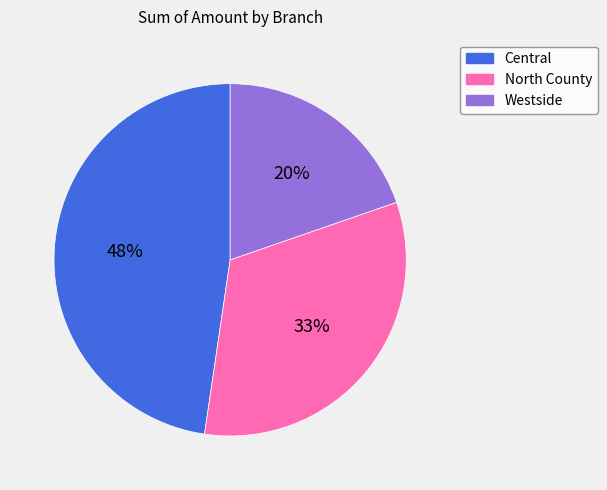

Is the sum of Central and Westside greater than half?

Yes